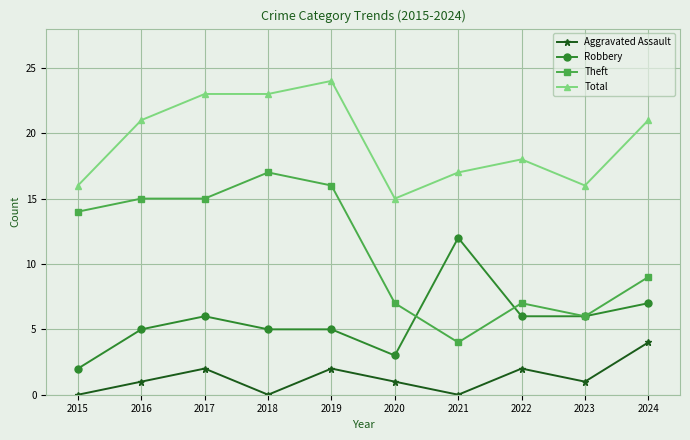

How many series are shown in this chart?

4